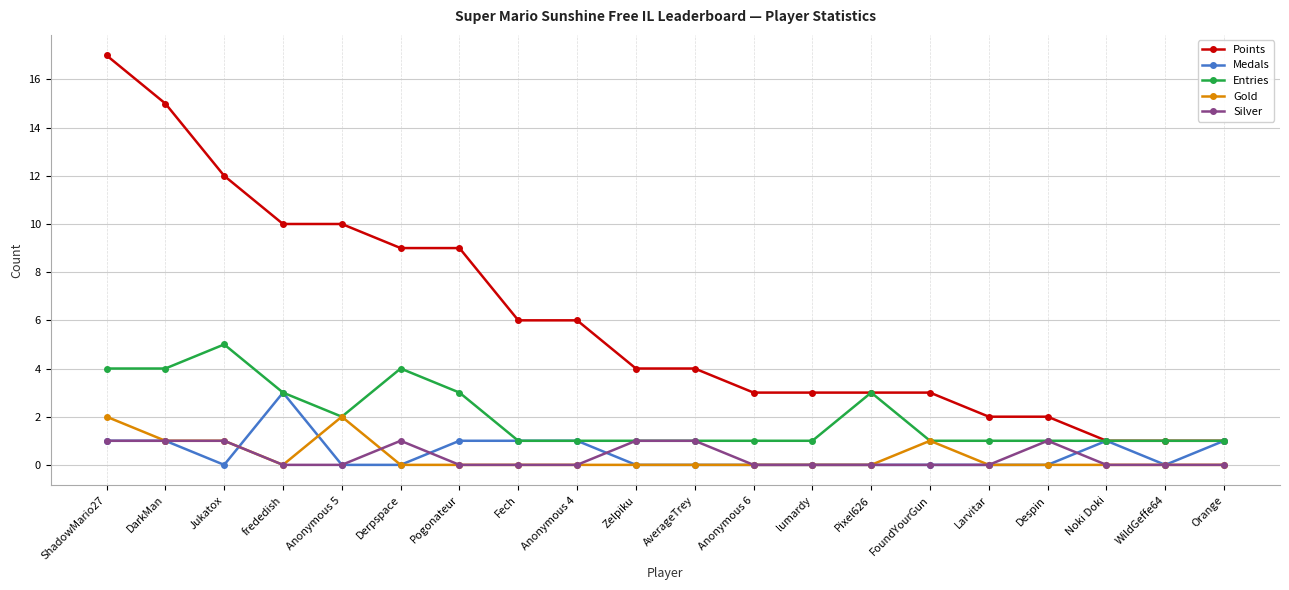

What is the greatest value displayed?

17